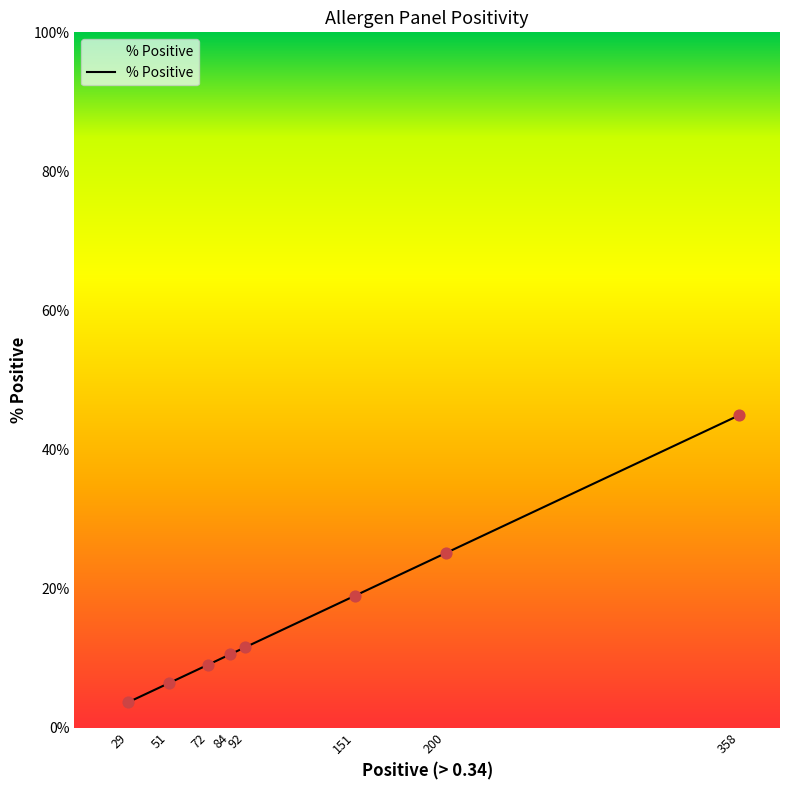

What is the ratio of the value at 72 to the value at 84?

0.9